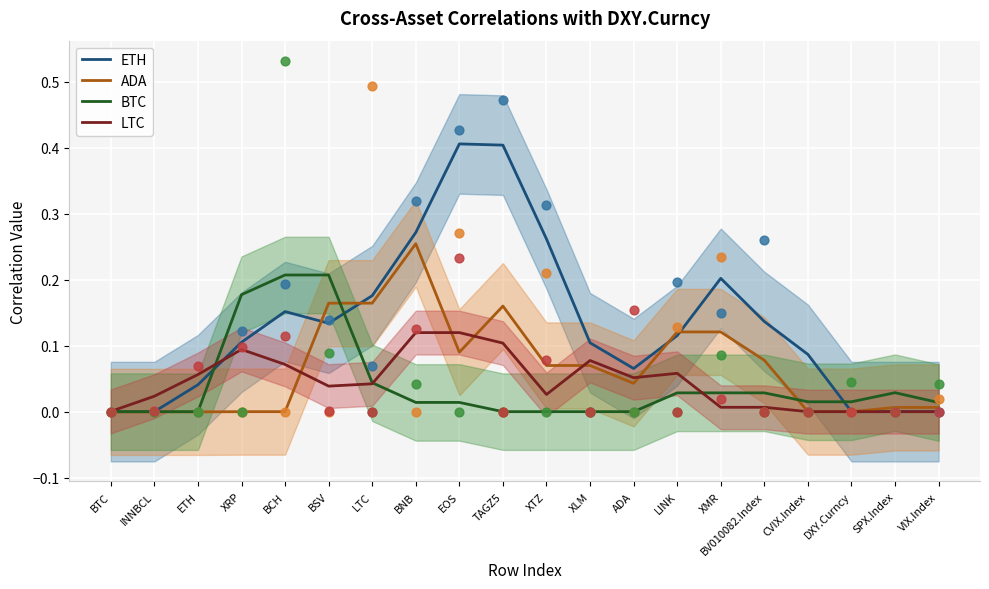

Which series has the largest total across all categories?

ETH